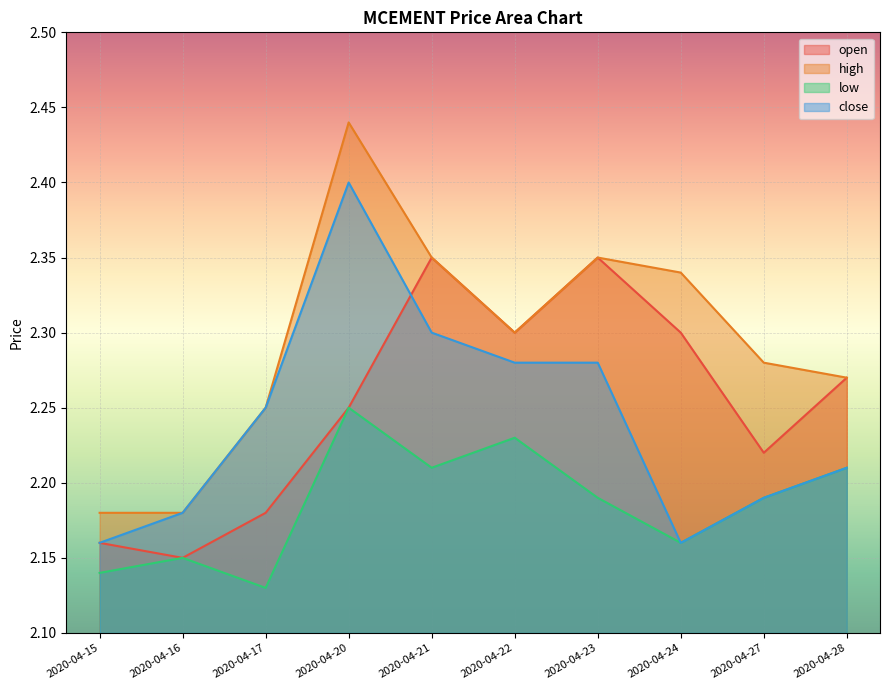

Between 2020-04-20 and 2020-04-21, which is larger?

2020-04-21